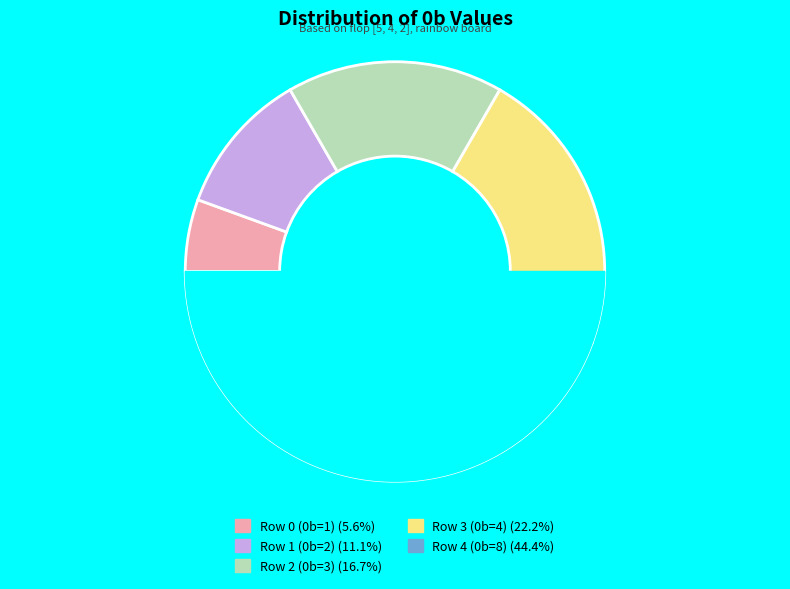

What is the largest slice in the pie chart?

Row 4 (0b=8)